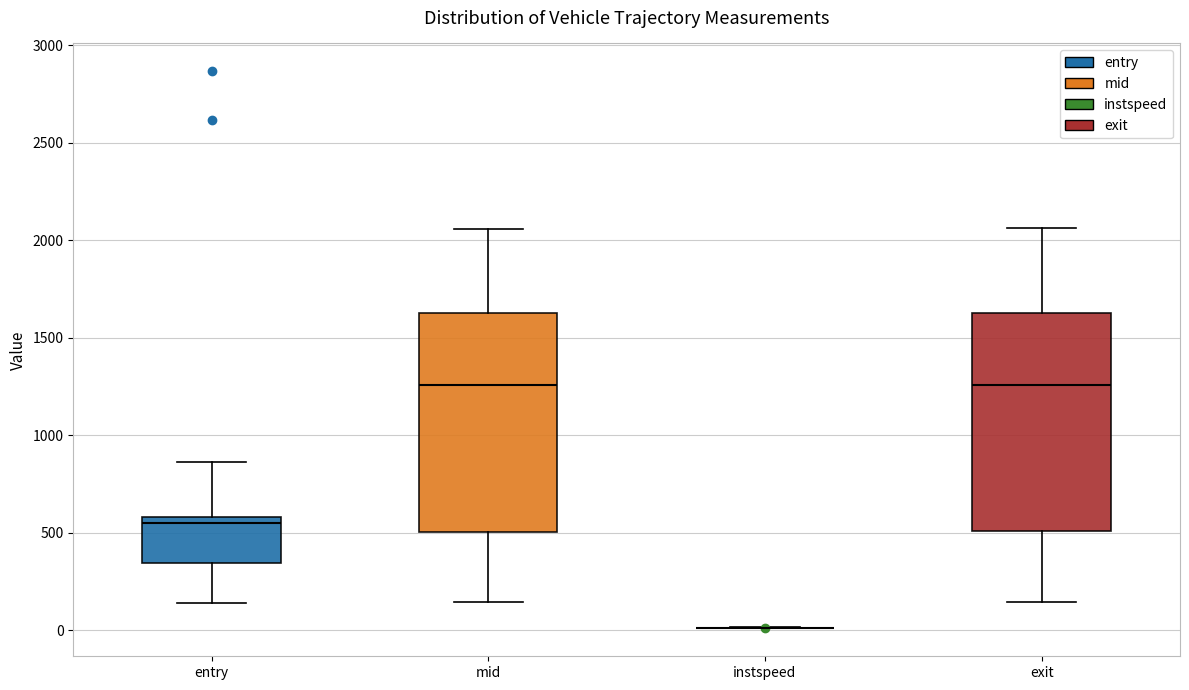

Reading left to right, read every box against the y-axis: the position of its median line, the range the box covers, and the ends of its whiskers. The values are not printed on the chart, so give them approximately, as read against the axis.

entry: median 550, box 350 to 600, whiskers 150 to 850
mid: median 1250, box 500 to 1650, whiskers 150 to 2050
instspeed: box collapsed to a line at 0, whiskers 0 to 0
exit: median 1250, box 500 to 1650, whiskers 150 to 2050